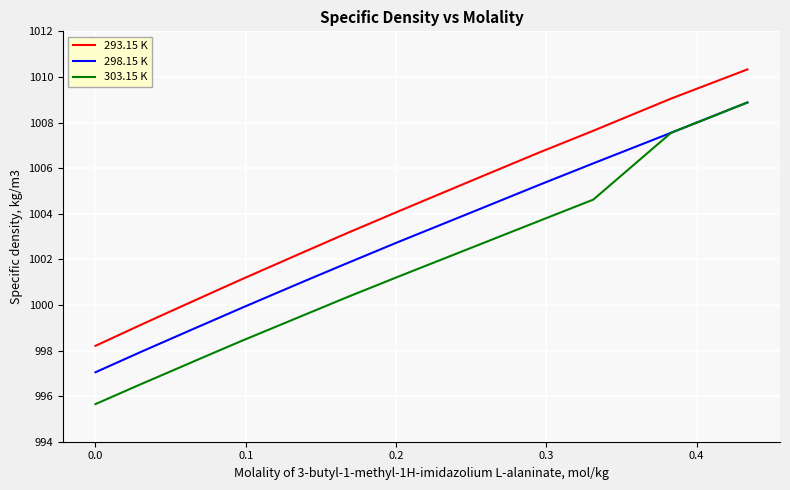

Which series has the widest spread of values?

303.15 K